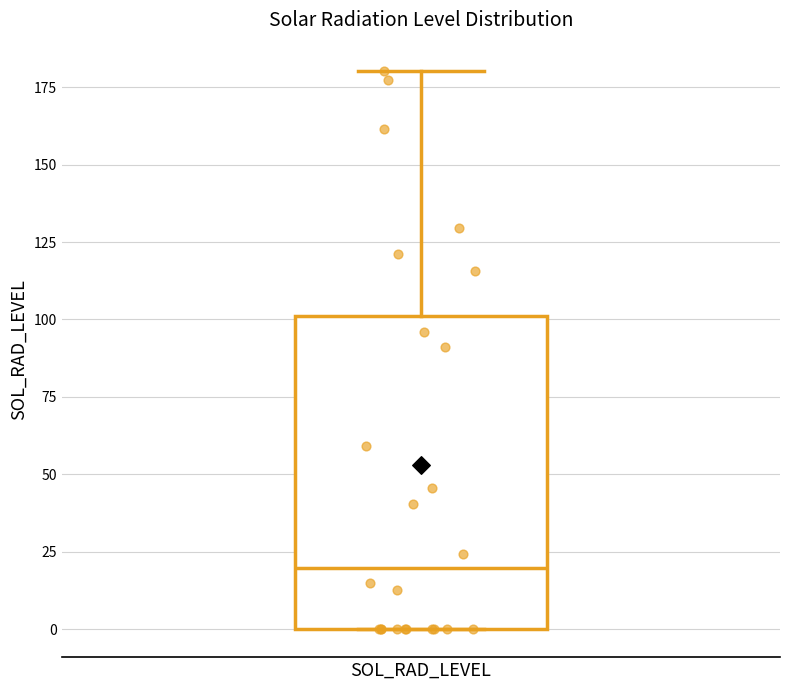

Where does the median line of the box for SOL_RAD_LEVEL sit on the y-axis? The values are not printed on the chart, so give them approximately, as read against the axis.

20